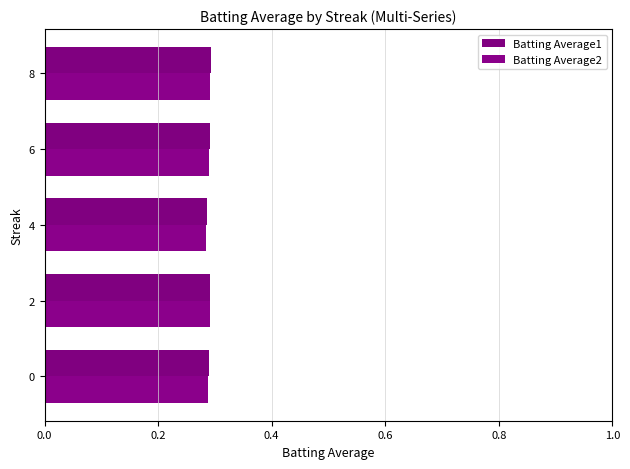

List the labels in order of Batting Average2 value, smallest first.

4, 0, 6, 2, 8